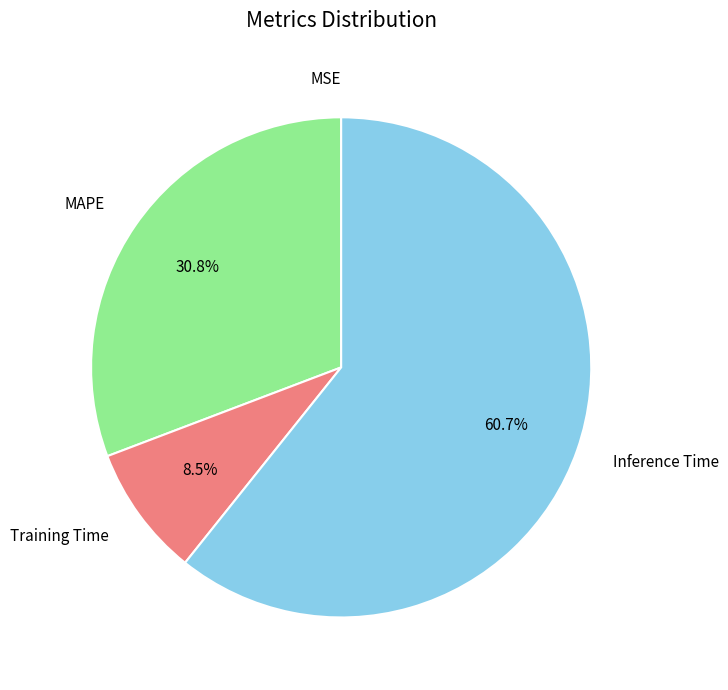

To the nearest percent, what is the combined percentage of Training Time and MAPE?

39%